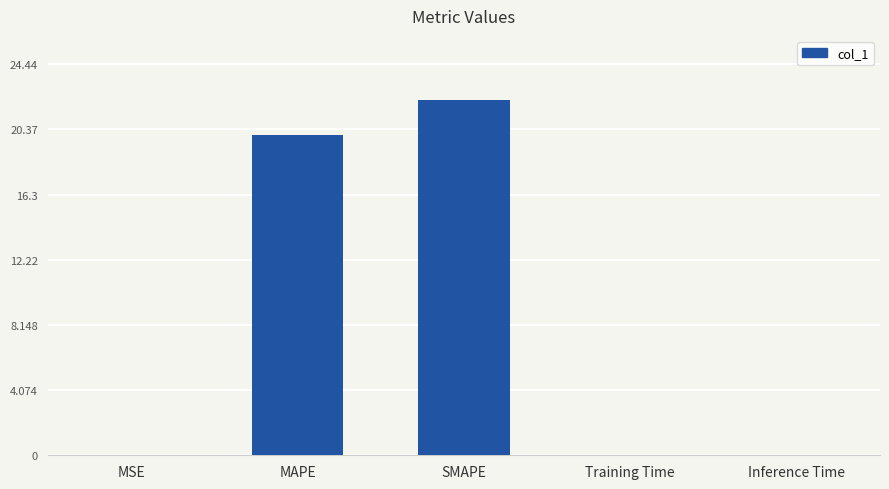

True or false: the data shows 0.0 at MSE.

True